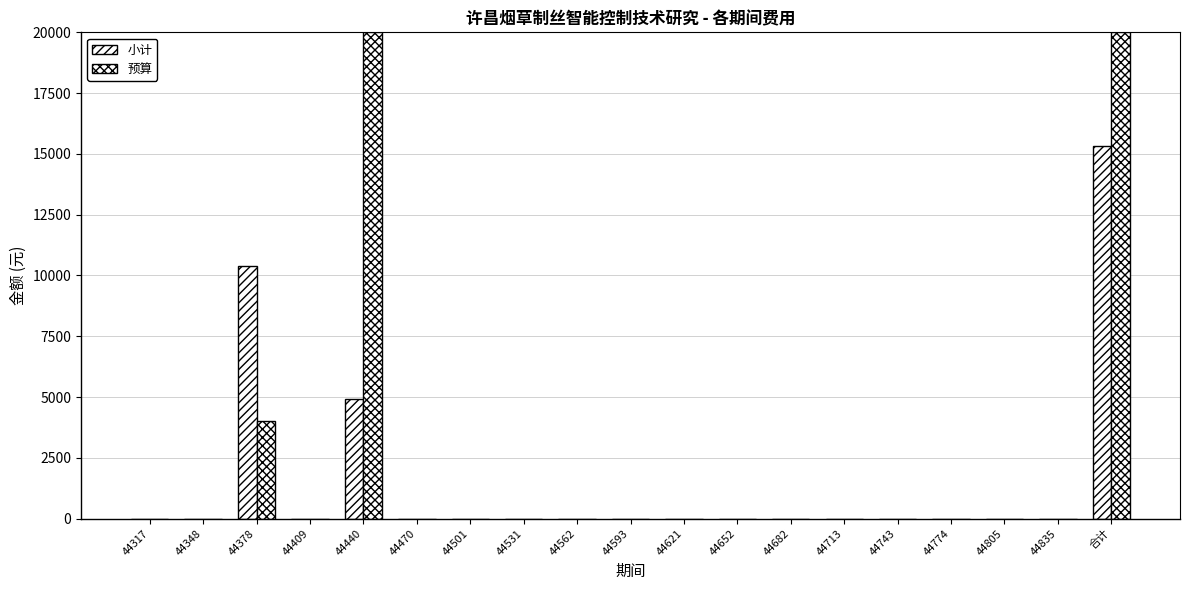

What position from the left is 44713?

14